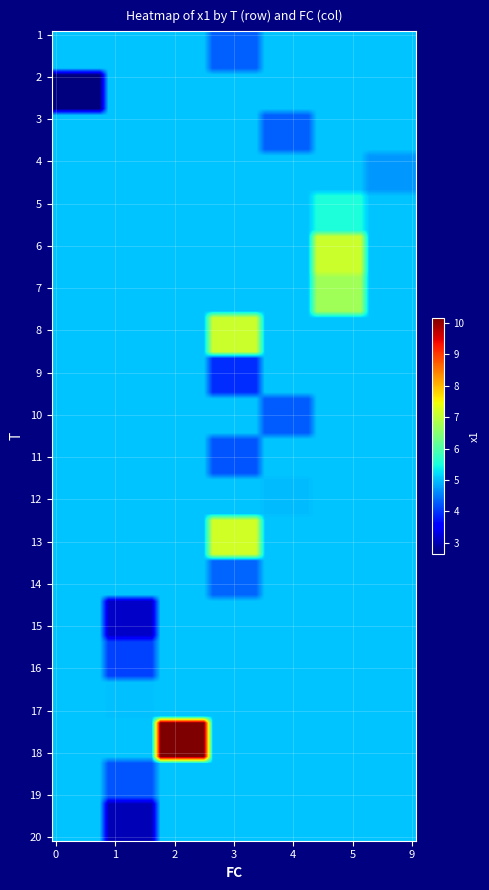

How many series are shown in this chart?

20